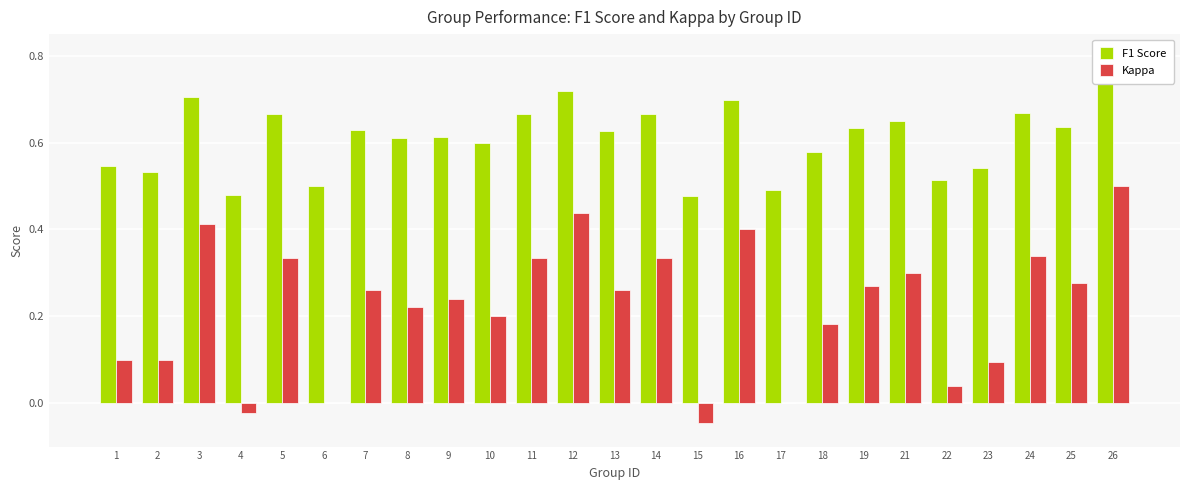

Which category has the lowest value in the F1 Score series?

15